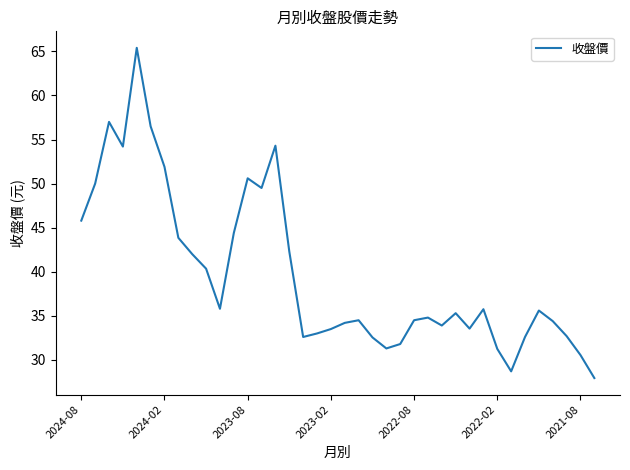

What is the minimum value shown in the chart?

27.9